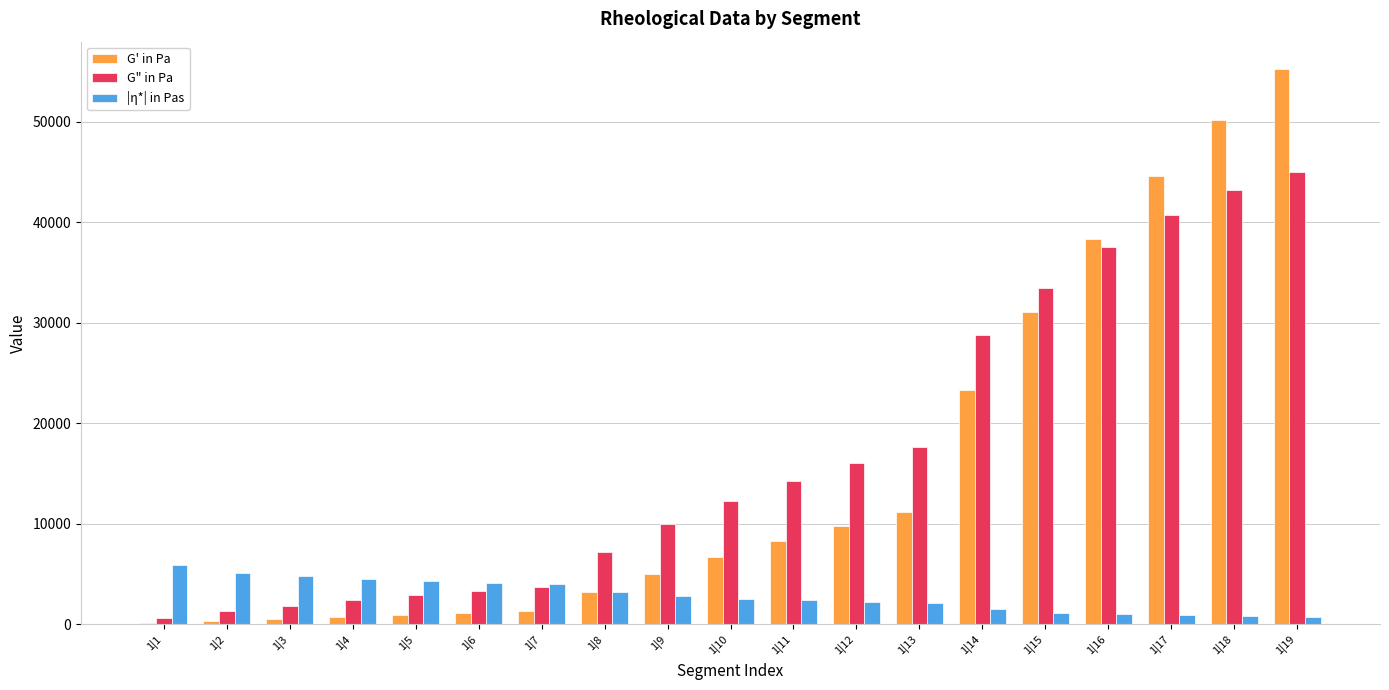

What is the maximum value shown in the chart?

55199.8